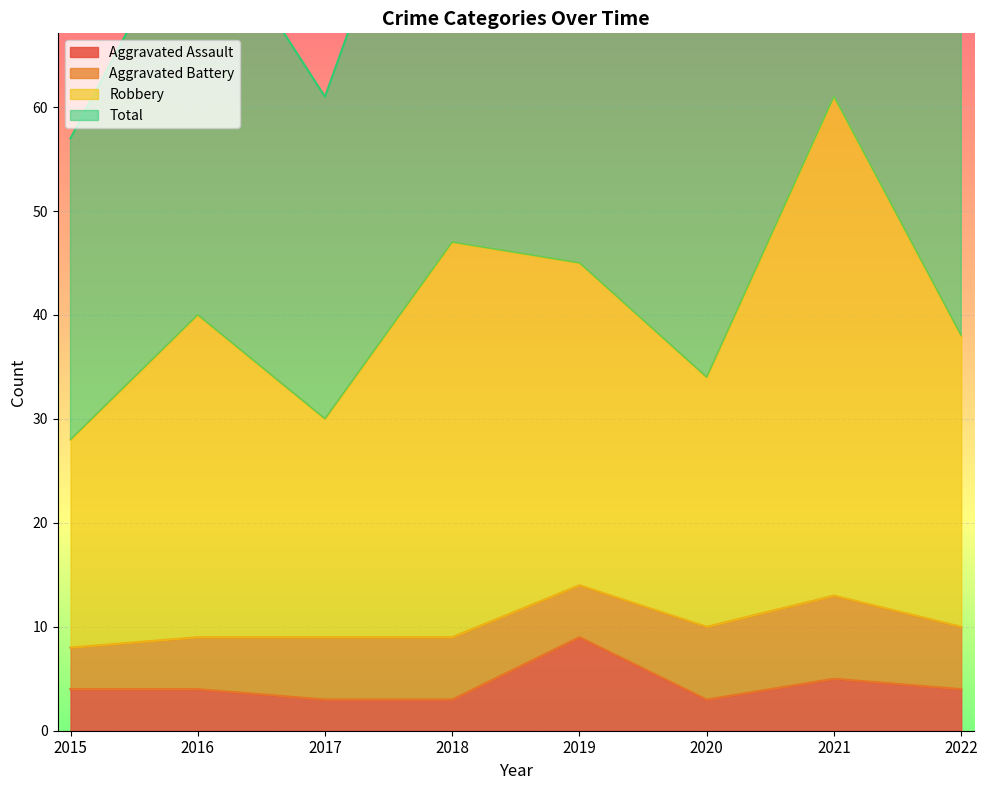

The value of Aggravated Assault at 2019 is 12. True or false?

False